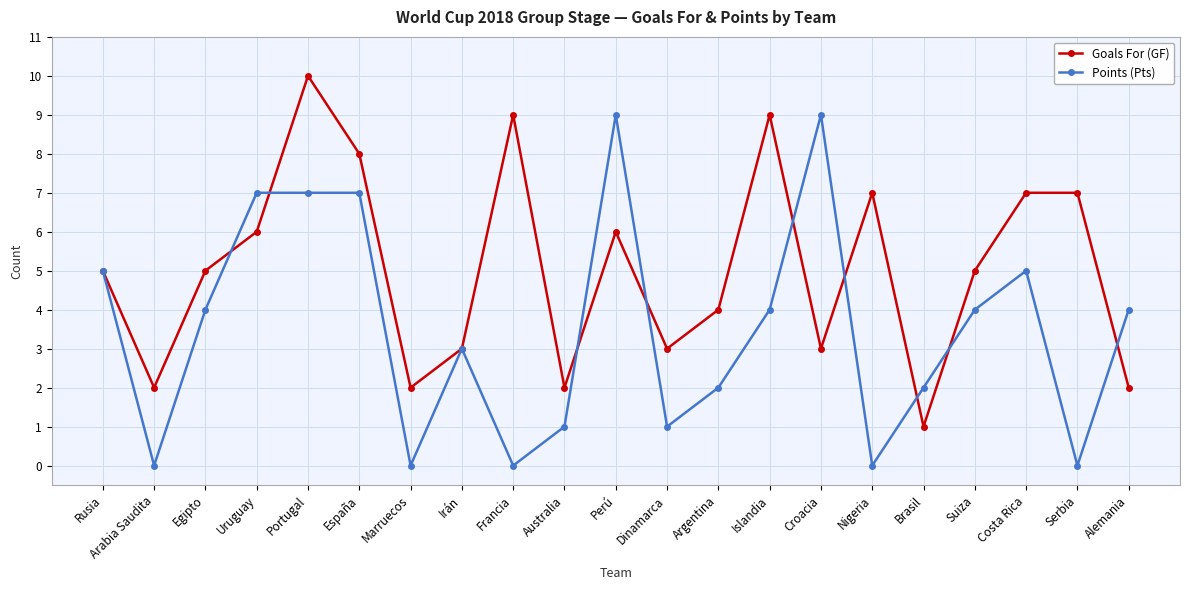

The value of Goals For (GF) at Irán is 1. True or false?

False